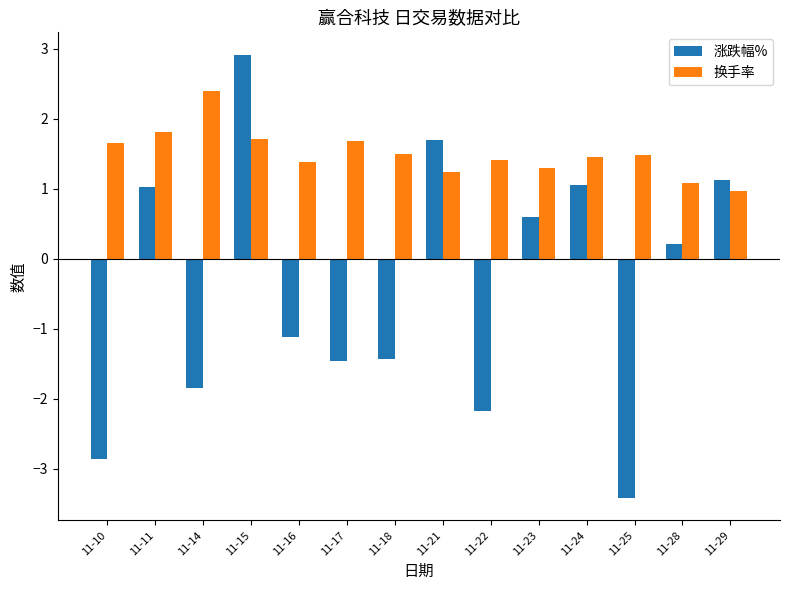

What is the difference between the maximum and minimum values in the 换手率 series?

1.4